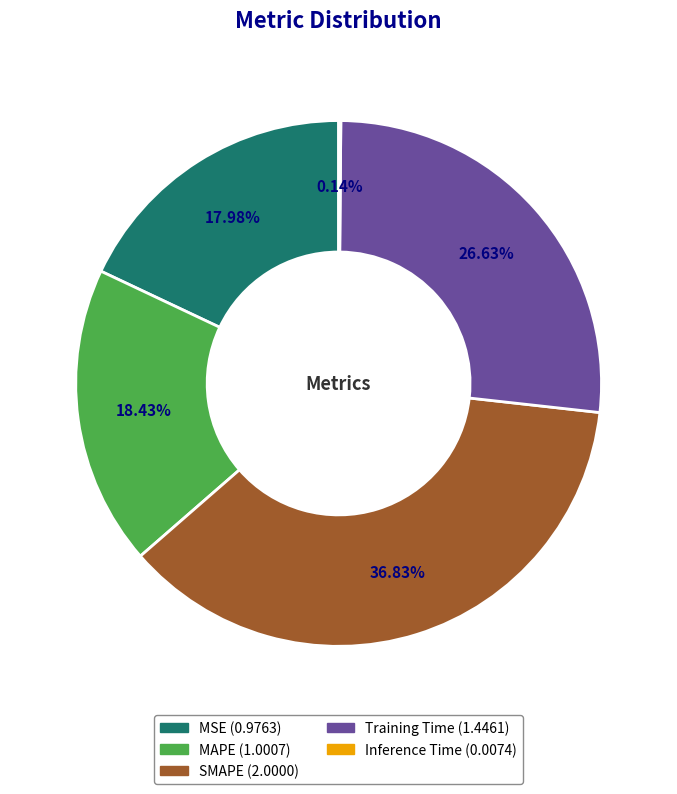

Combined, do MAPE and Training Time account for over 50%?

No